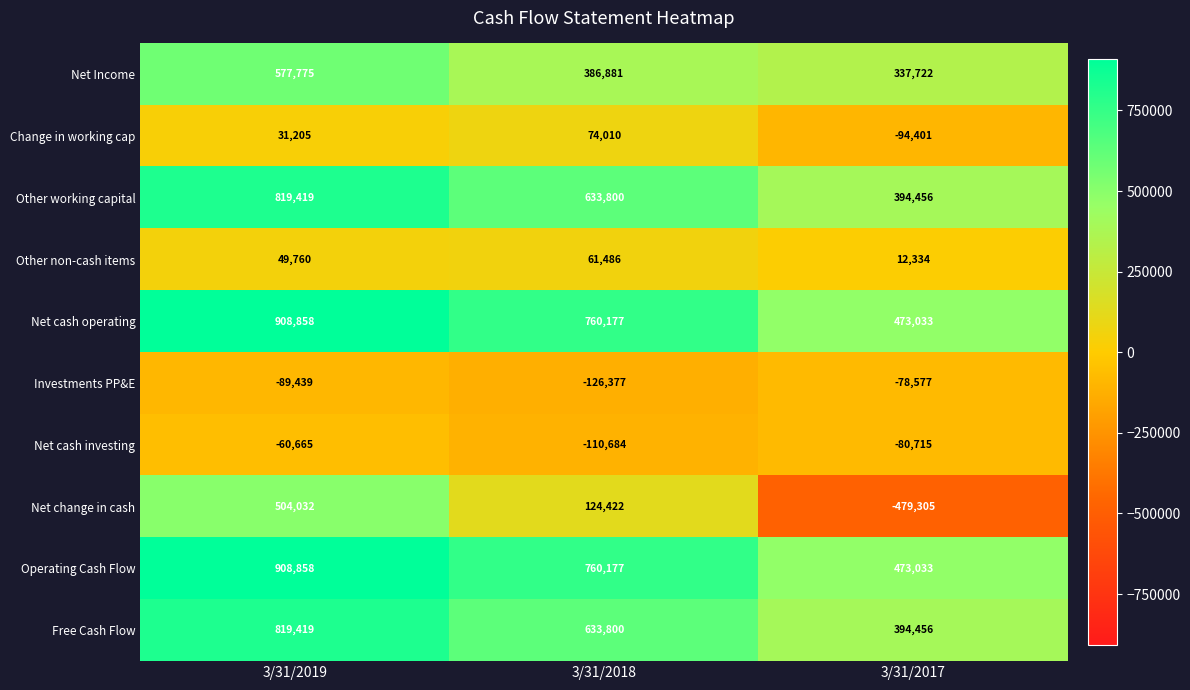

What is the maximum value shown in the chart?

908858